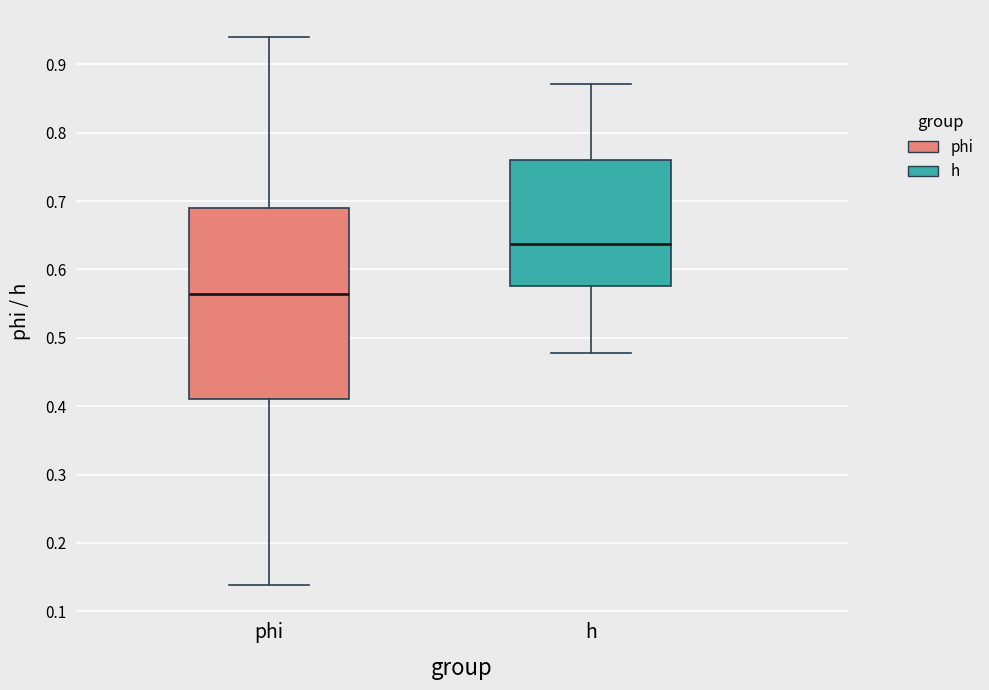

Reading left to right, read every box against the y-axis: the position of its median line, the range the box covers, and the ends of its whiskers. The values are not printed on the chart, so give them approximately, as read against the axis.

phi: median 0.56, box 0.41 to 0.69, whiskers 0.14 to 0.94
h: median 0.64, box 0.58 to 0.76, whiskers 0.48 to 0.87